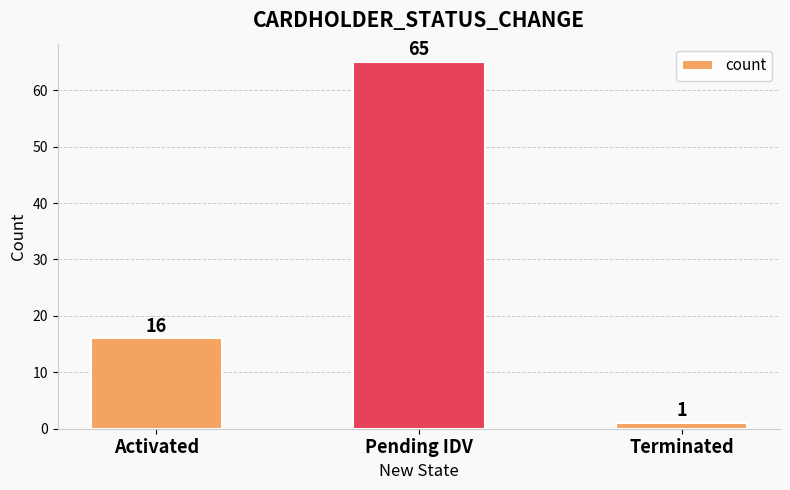

What is the average value?

27